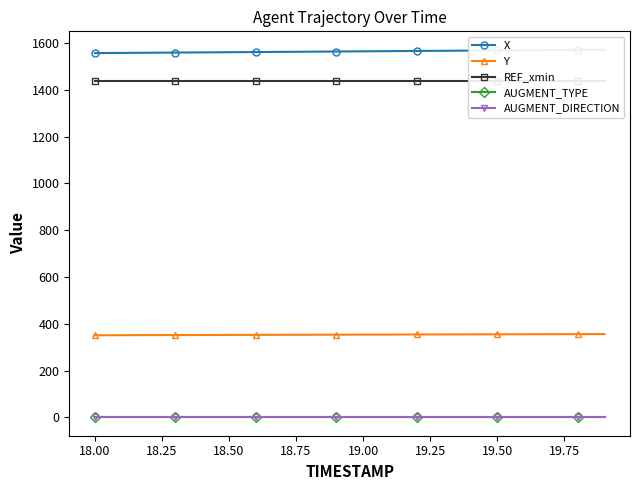

Which series has the widest spread of values?

X